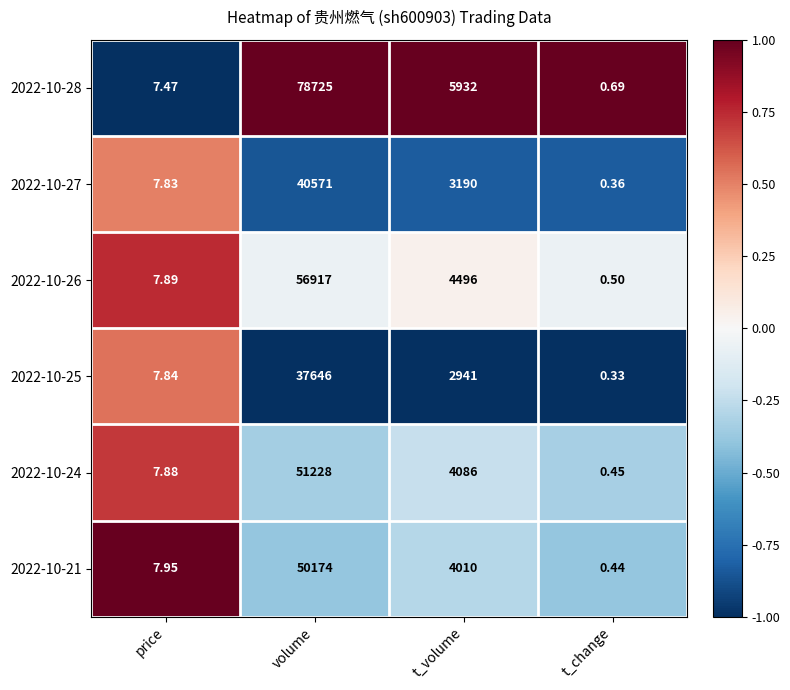

Is the value of 2022-10-21 at volume greater than the value of 2022-10-26 at volume?

No